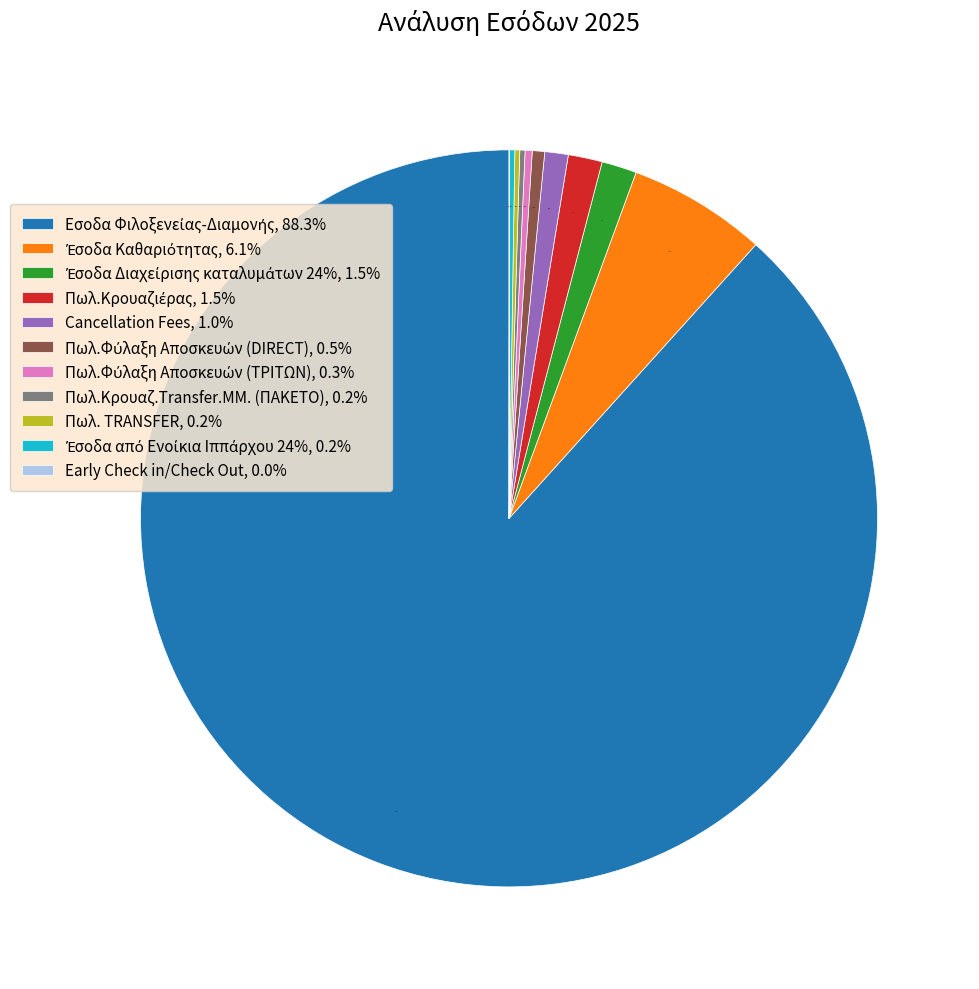

Does any single category account for the majority?

Yes